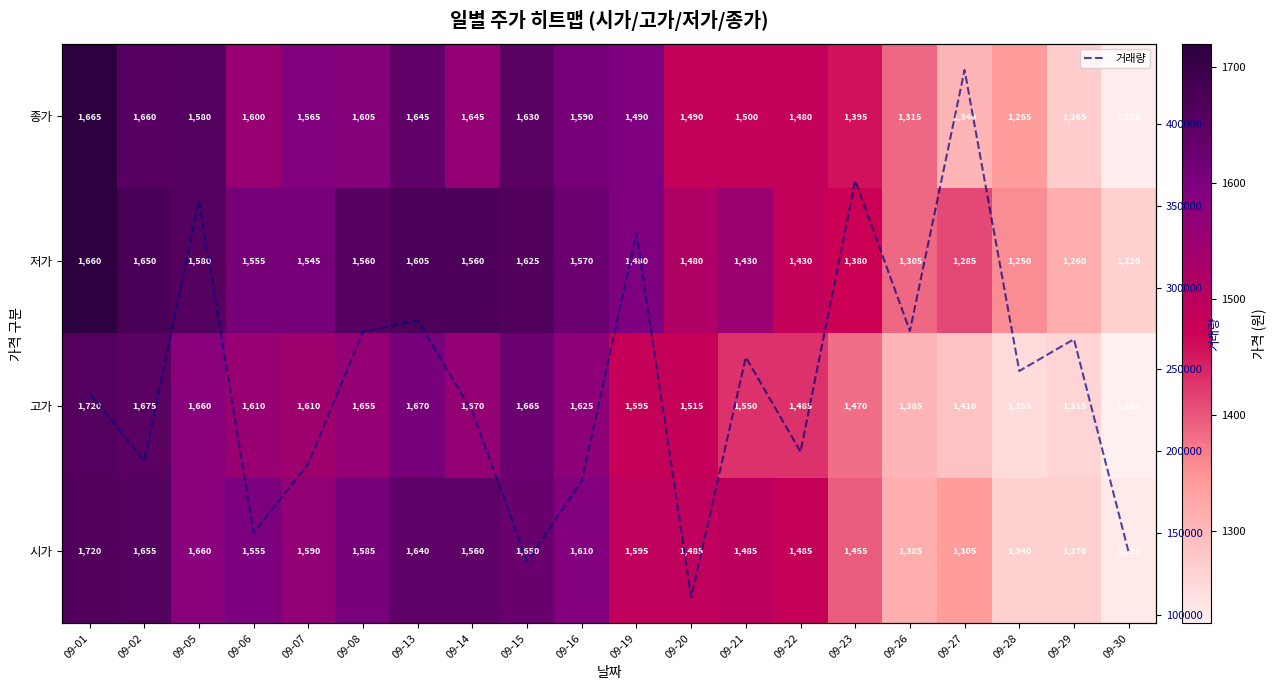

Where does the 고가 series first go above 1545?

09-01